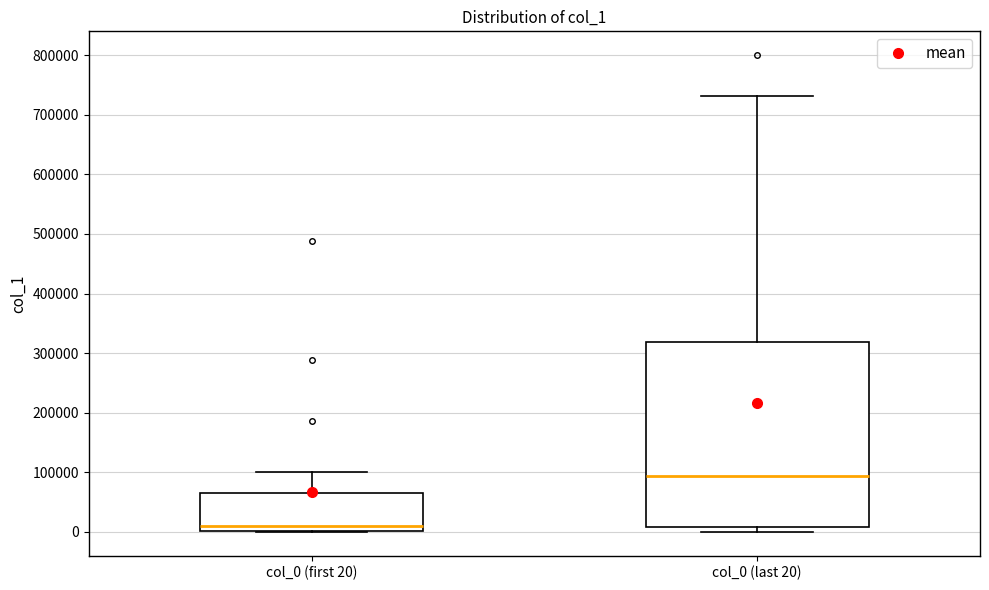

Comparing the boxes themselves (not the whiskers), which one is the tallest?

col_0 (last 20)